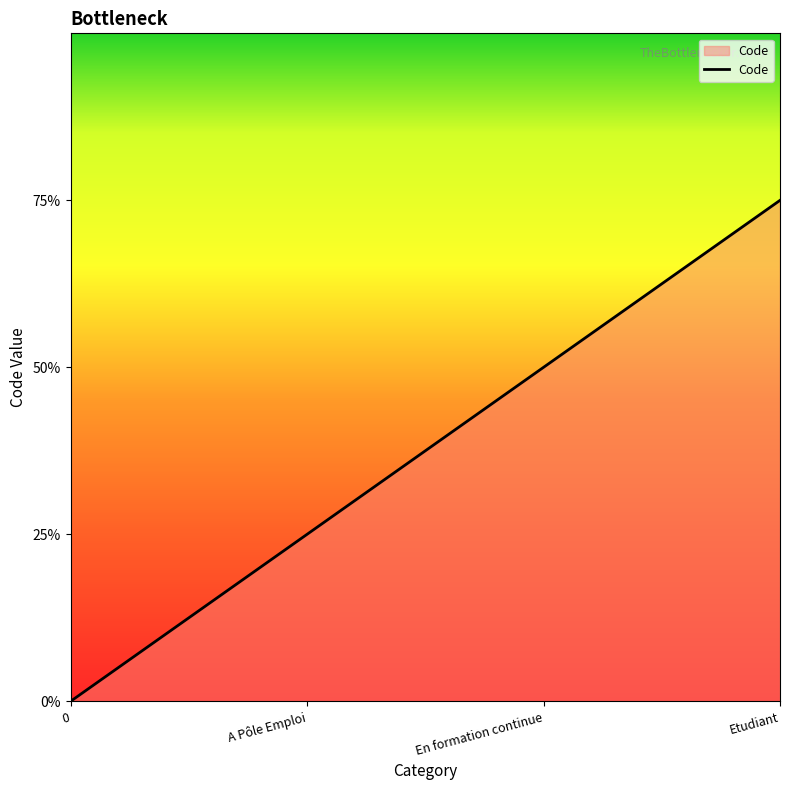

Does the chart display data point markers on the line(s)?

No